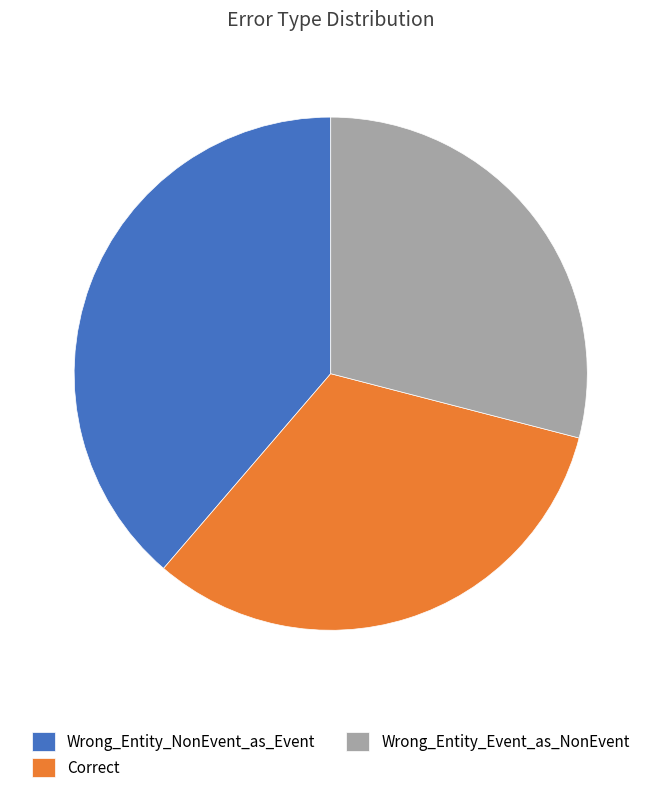

Rank the categories by value from highest to lowest.

Wrong_Entity_NonEvent_as_Event, Correct, Wrong_Entity_Event_as_NonEvent